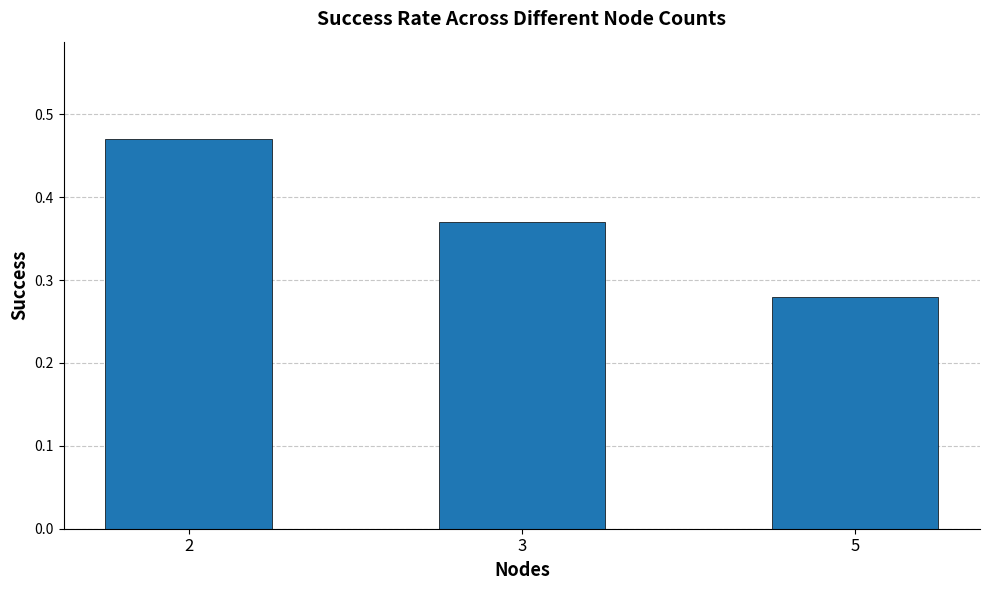

Where is the data nearest to the value 0?

5